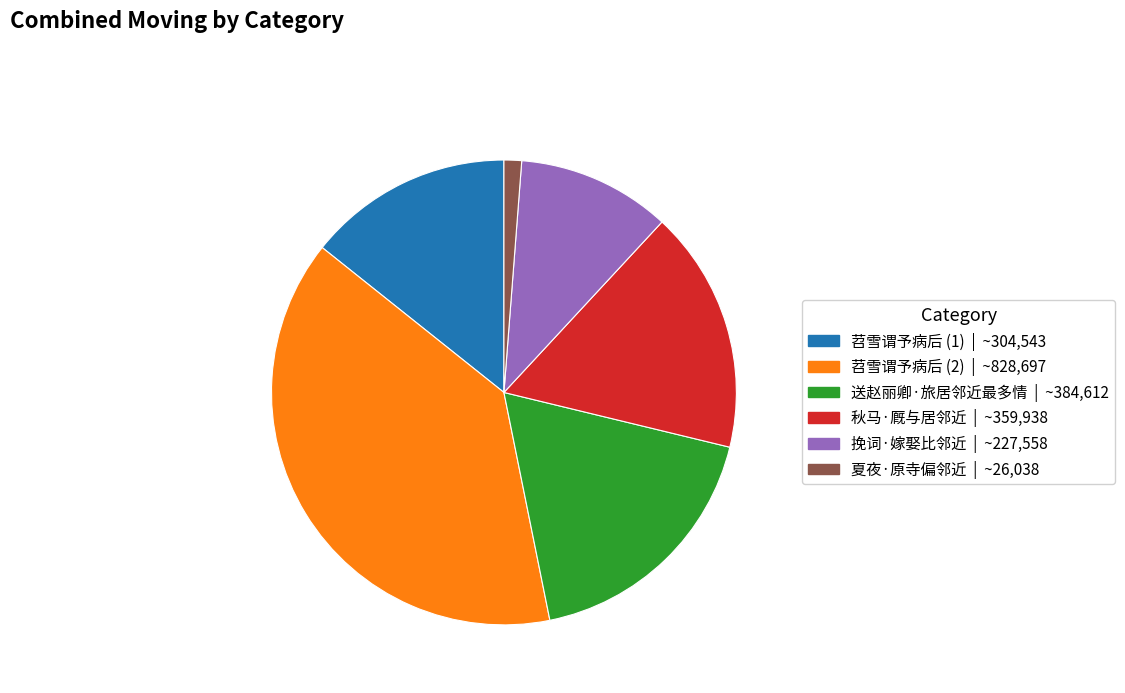

Is there any slice that represents more than half of the pie?

No